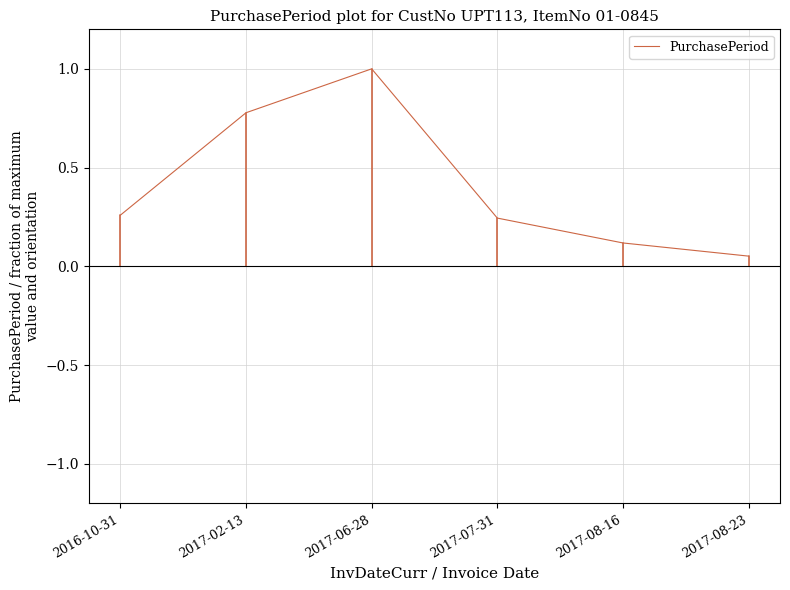

Is it true that the value at 2017-06-28 is 1.0?

True